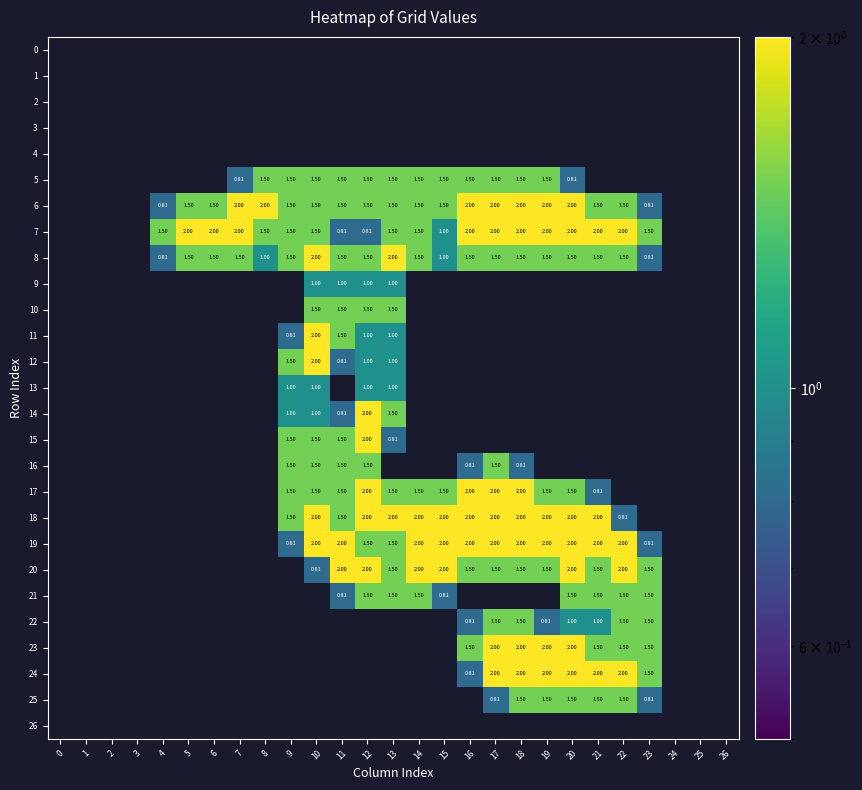

Which series has the largest range (max minus min)?

6